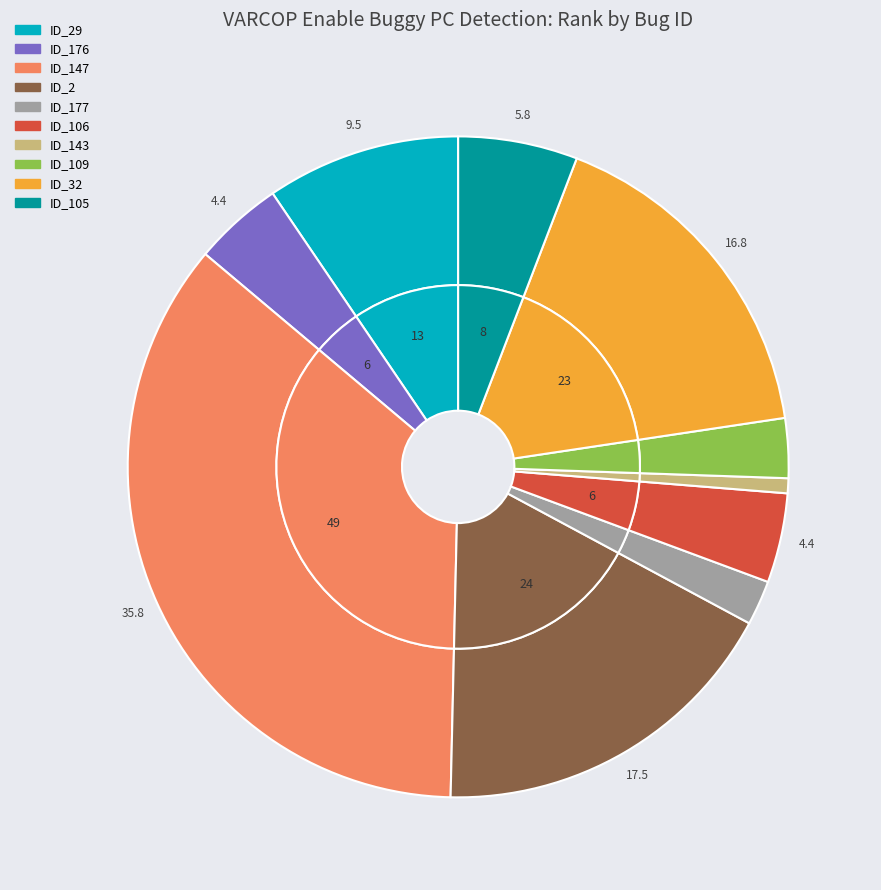

Which slice is the largest?

ID_147